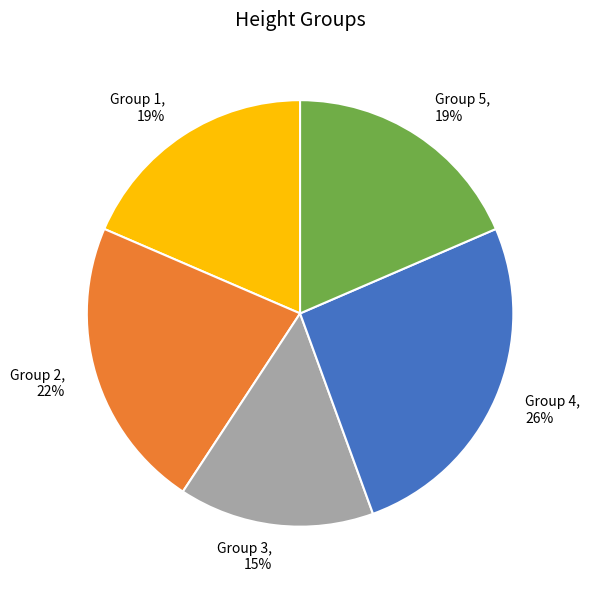

Combined, do Group 5 and Group 1 account for over 50%?

No